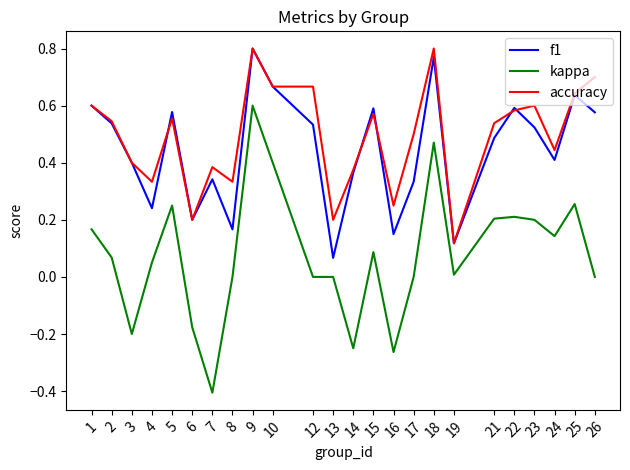

The value of kappa at 6 is -0.2. True or false?

True